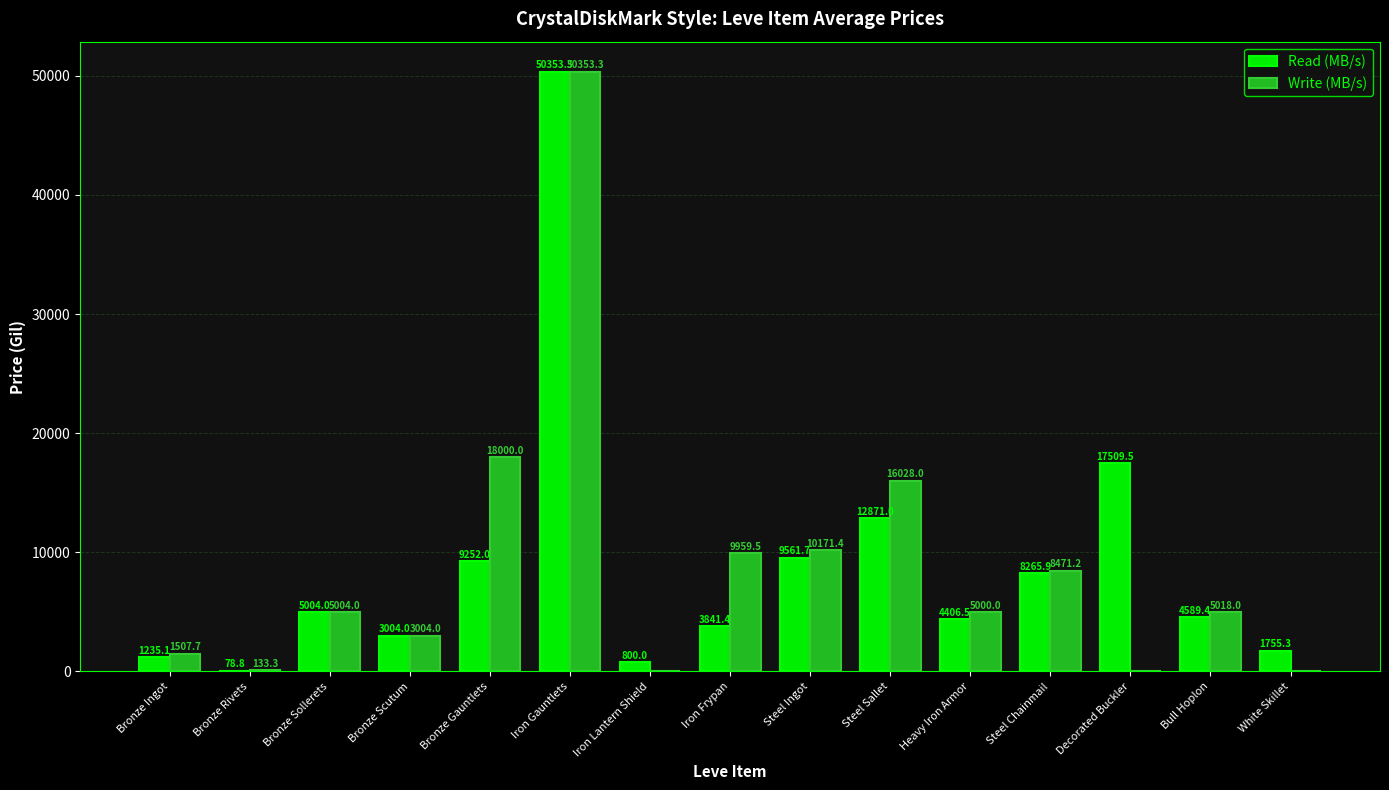

What is the total value across all series at Bronze Rivets?

212.1